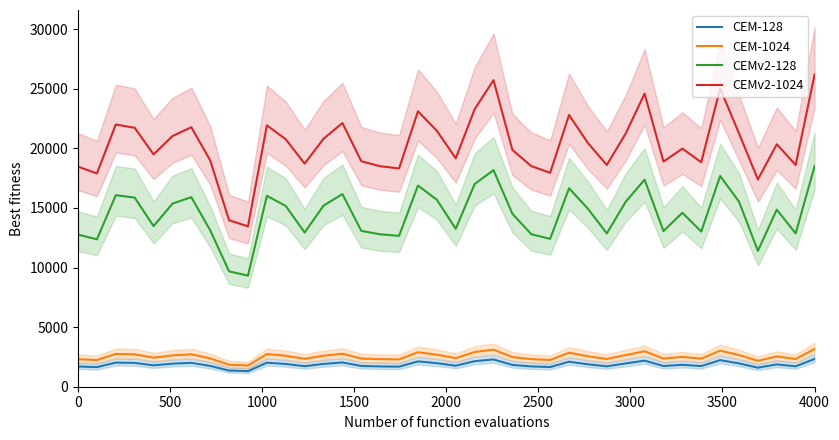

True or false: CEMv2-1024 and CEMv2-128 intersect in this chart.

False